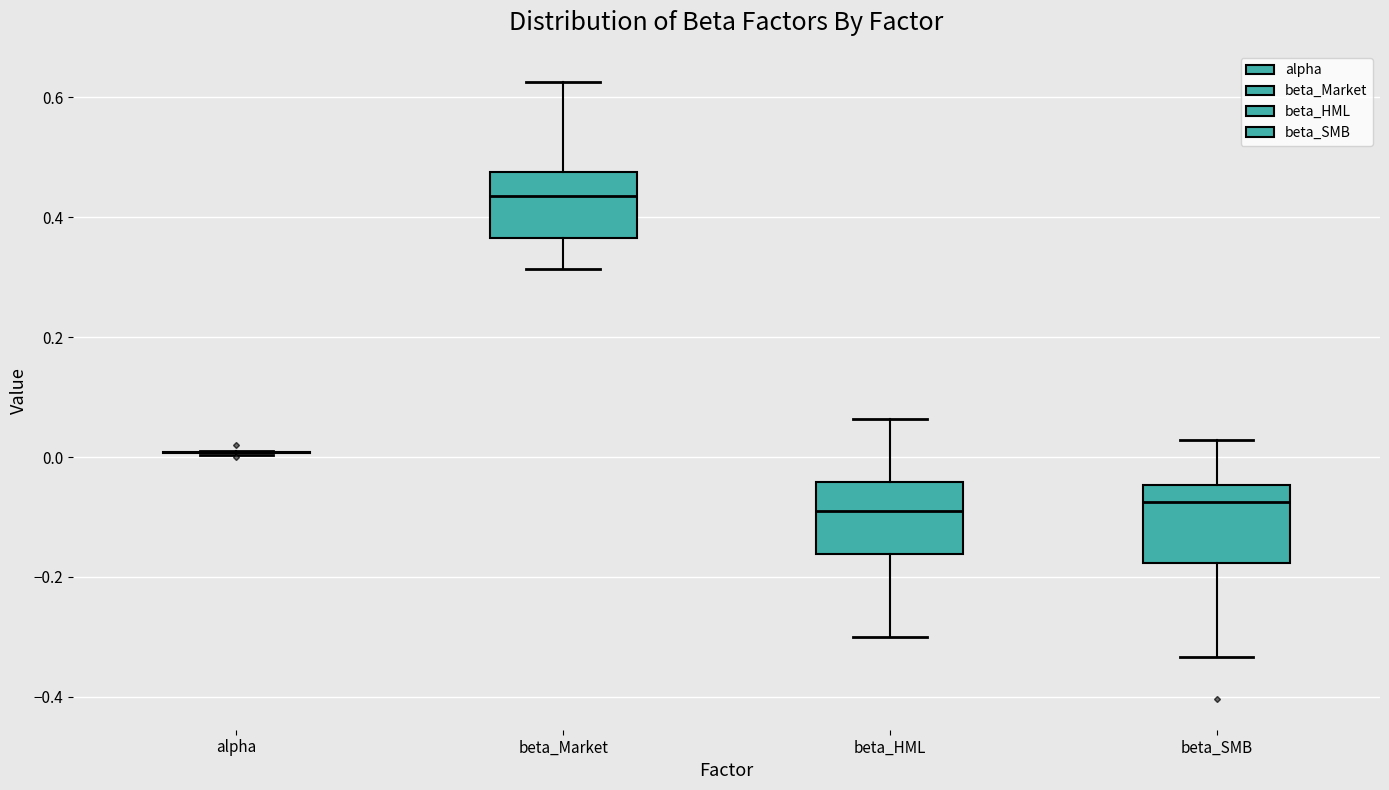

Reading left to right, transcribe this box plot: for each box, give where its median line is, the range the box spans, and where its two whiskers end, as read against the y-axis. The values are not printed on the chart, so give them approximately, as read against the axis.

alpha: box collapsed to a line at 0.00, whiskers 0.00 to 0.02
beta_Market: median 0.44, box 0.36 to 0.48, whiskers 0.32 to 0.62
beta_HML: median -0.10, box -0.16 to -0.04, whiskers -0.30 to 0.06
beta_SMB: median -0.08, box -0.18 to -0.04, whiskers -0.34 to 0.02